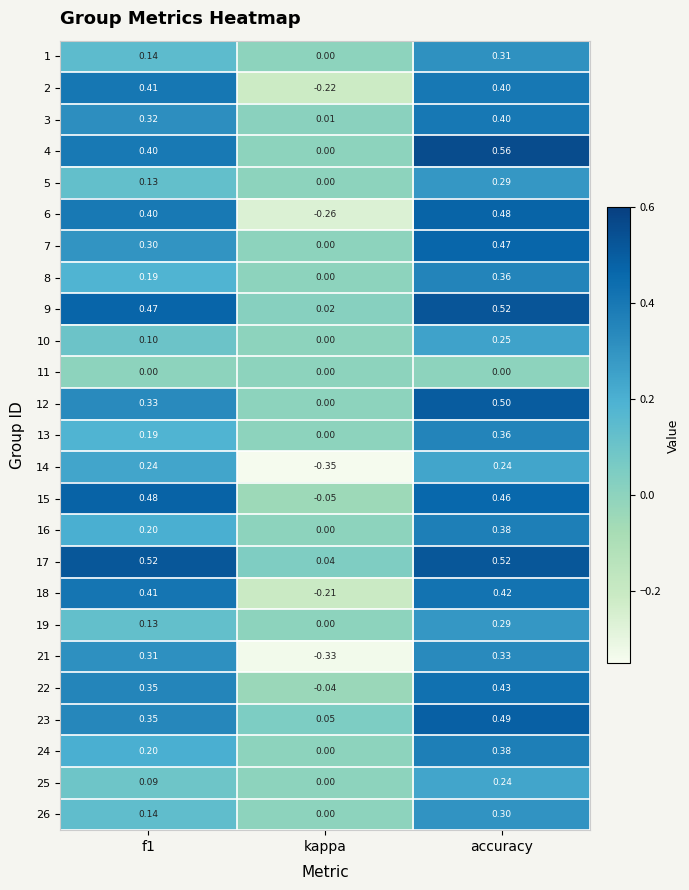

Is the value of 22 at accuracy greater than the value of 26 at accuracy?

Yes